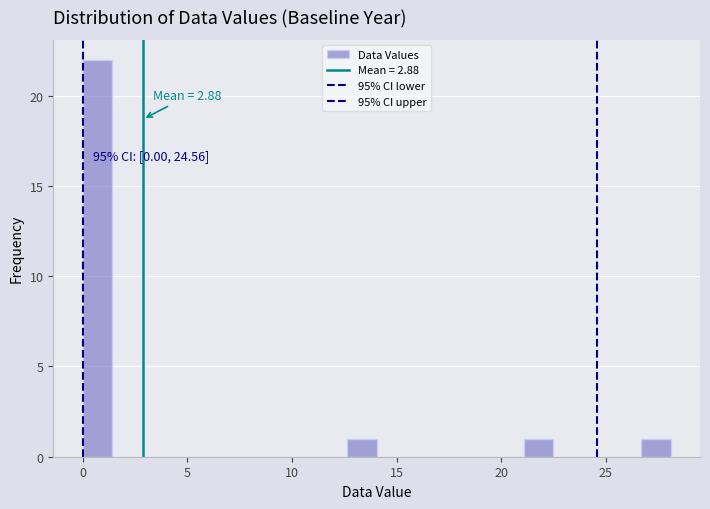

Around what value on the x-axis is the tallest bar? Give the approximate position of its centre, as read against the axis.

0.5